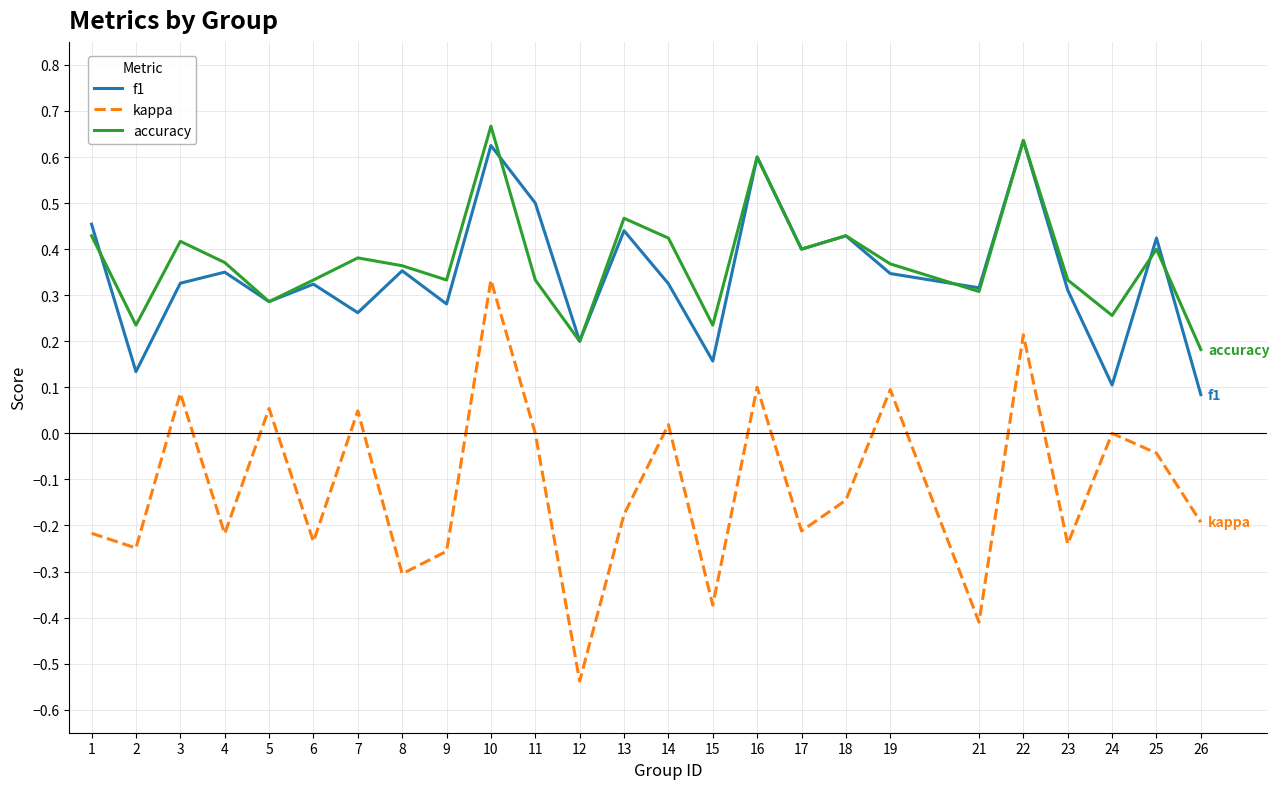

At which category does f1 reach its first local valley?

2